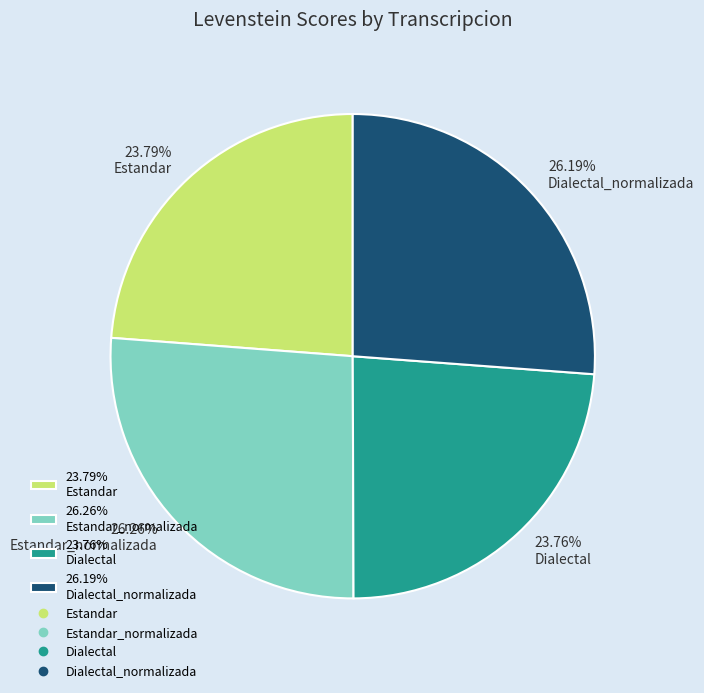

Do 23.76% Dialectal and 23.79% Estandar together represent more than half of the pie?

No